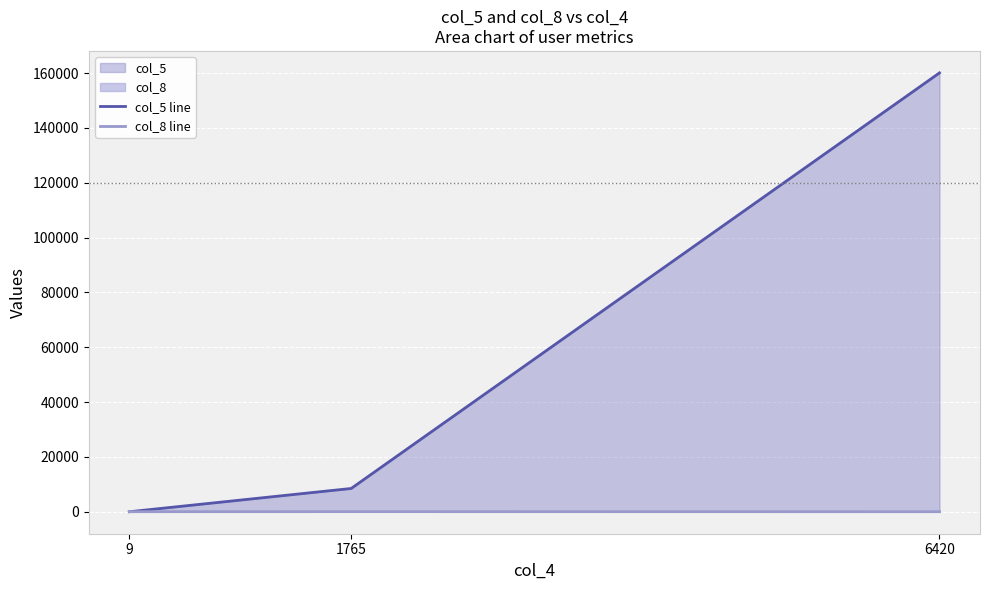

Reading right to left, list all the values displayed in this chart.

col_5 line: 160079	8502	10
col_8 line: 26	57	31